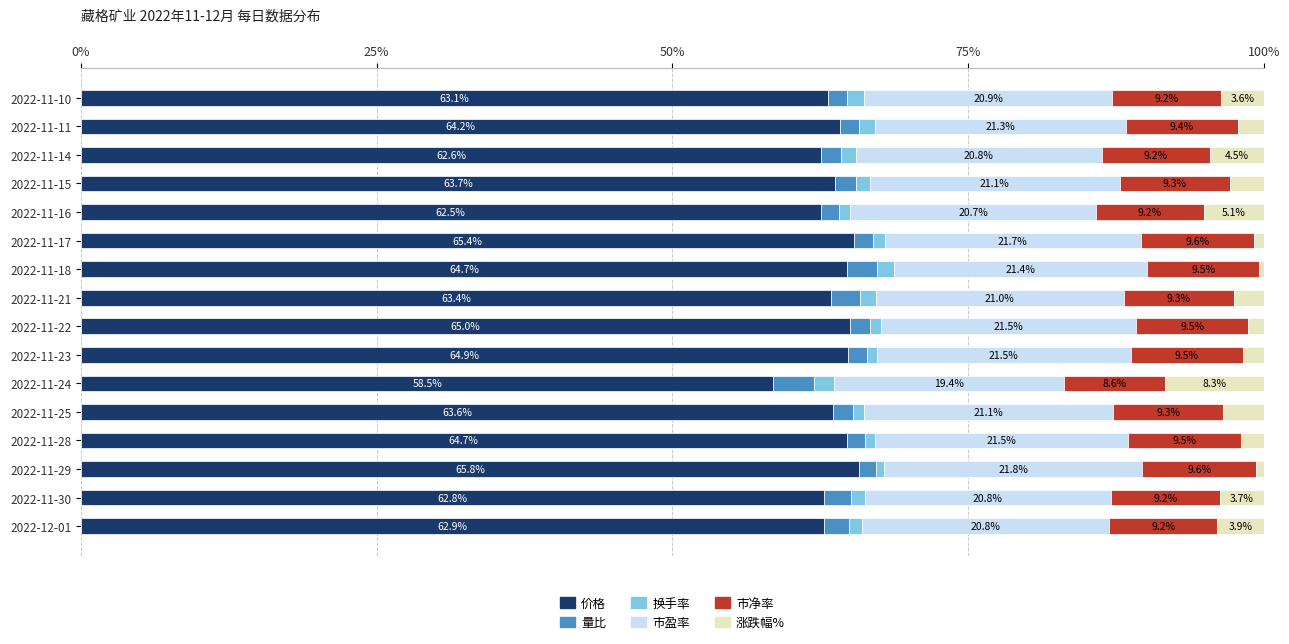

What is the highest value of the 价格 series?

65.8